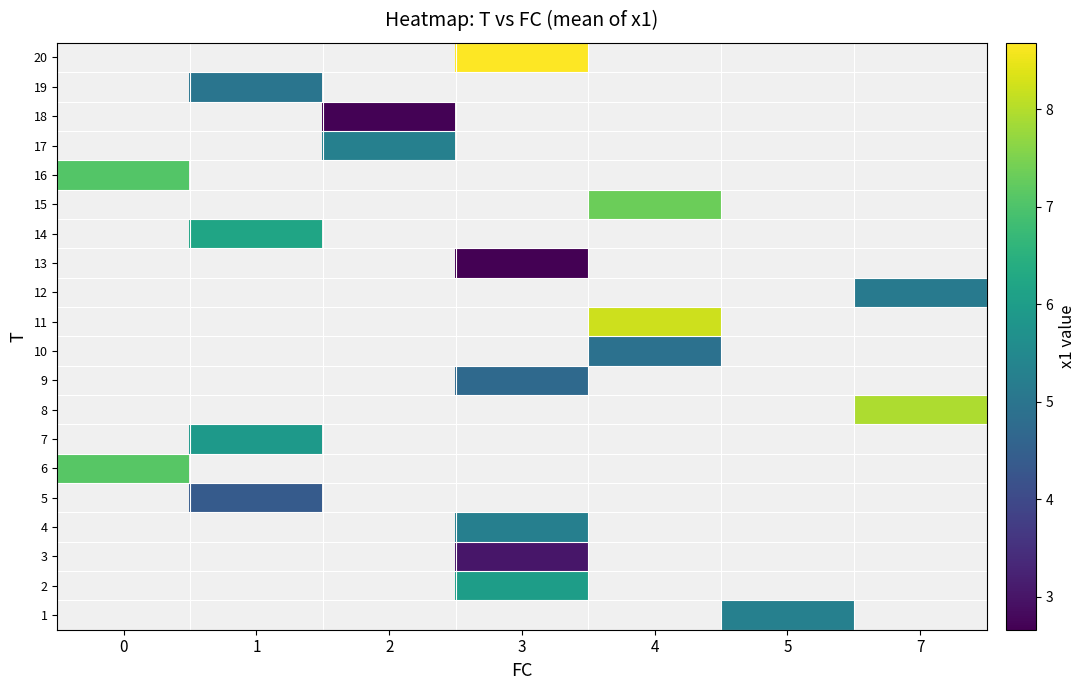

Rank the categories by row_16 value from lowest to highest.

0, 1, 2, 3, 4, 5, 7